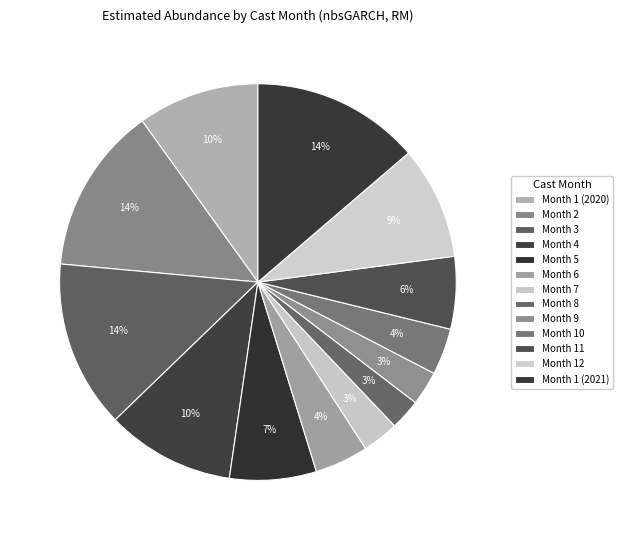

Which slice is the largest?

Month 1 (2021)